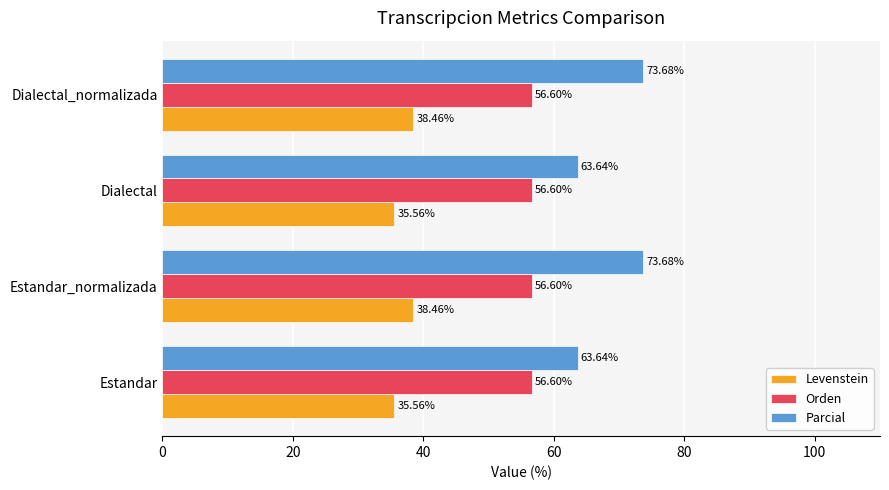

Is the value of Parcial at Dialectal greater than the value of Orden at Estandar_normalizada?

Yes